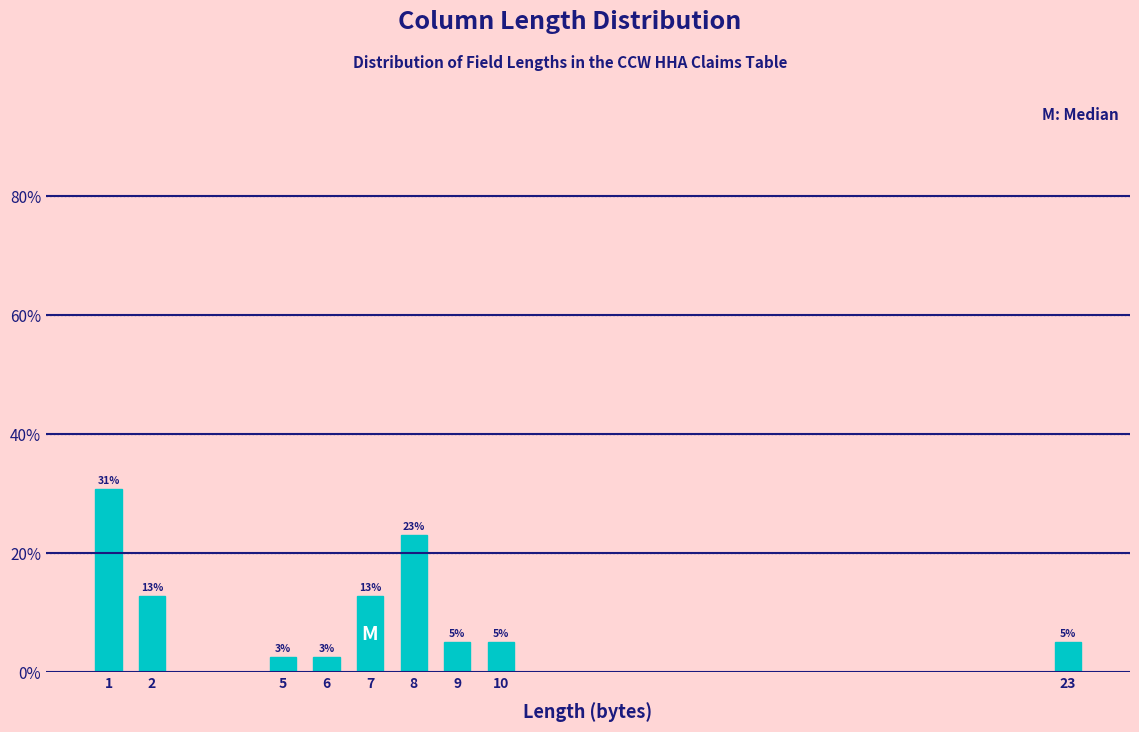

Does the chart contain any negative values?

No